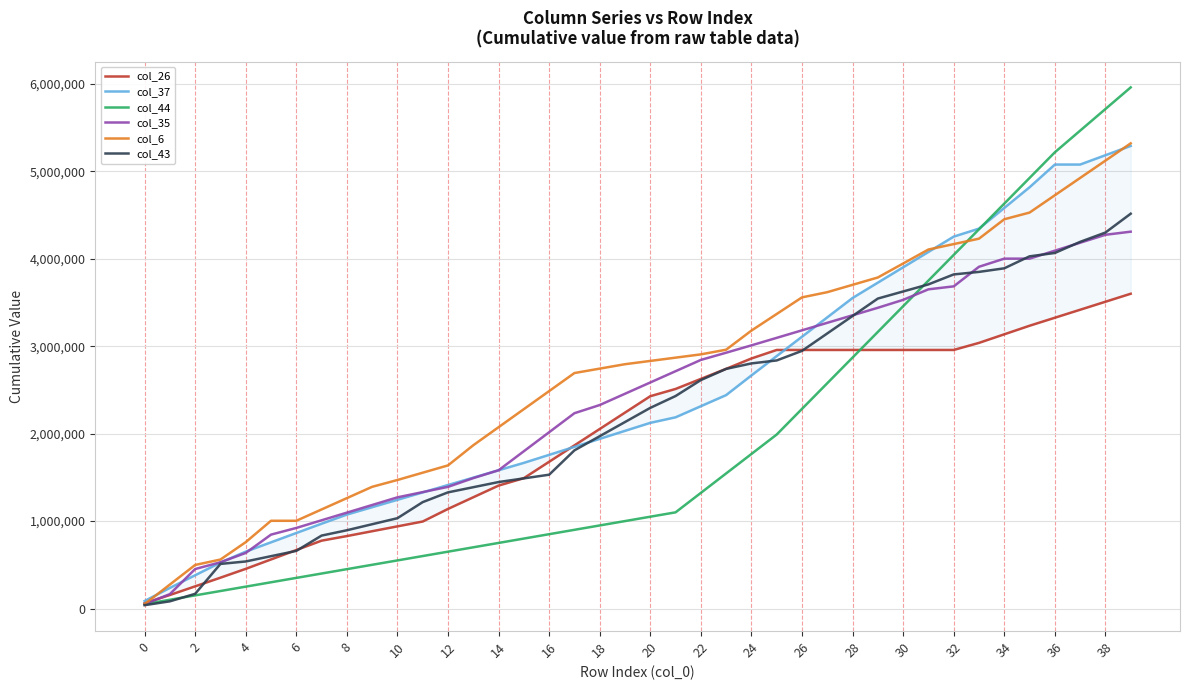

At which label does col_37 reach its peak?

39